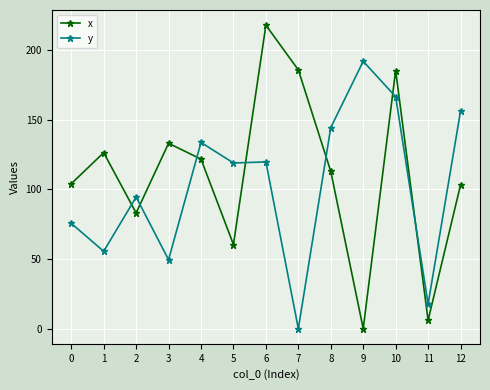

Which series changed the most between 1 and 9?

y